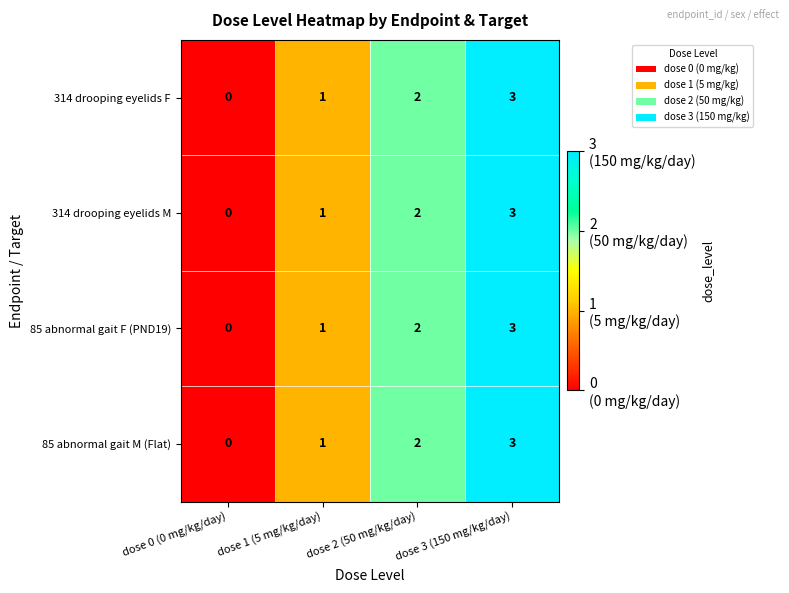

Rank the categories by 314 drooping eyelids M value from highest to lowest.

dose 3 (150 mg/kg/day), dose 2 (50 mg/kg/day), dose 1 (5 mg/kg/day), dose 0 (0 mg/kg/day)